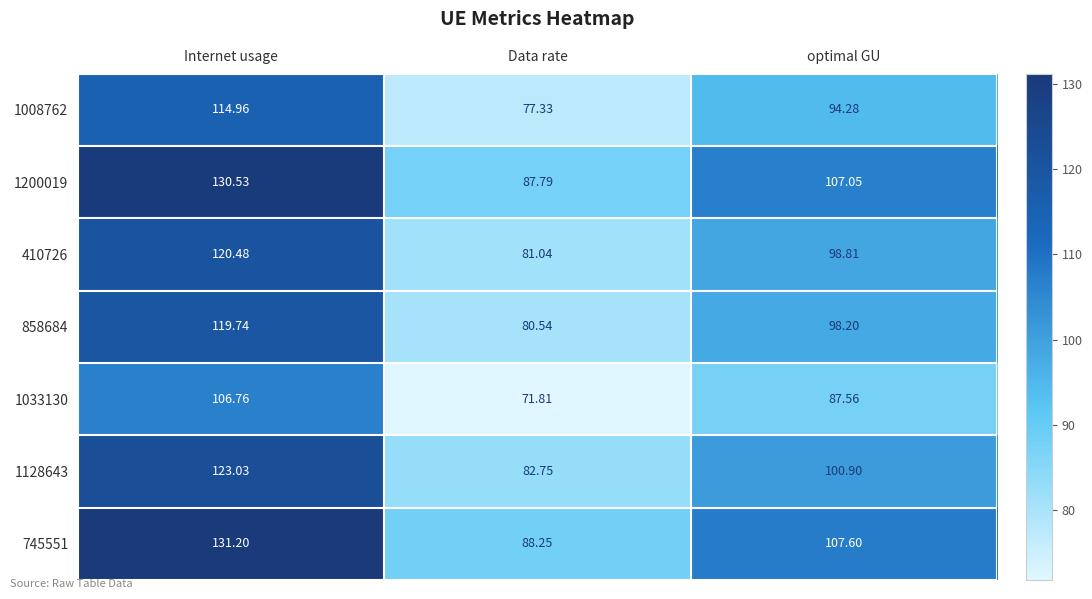

What is the greatest value displayed?

131.2